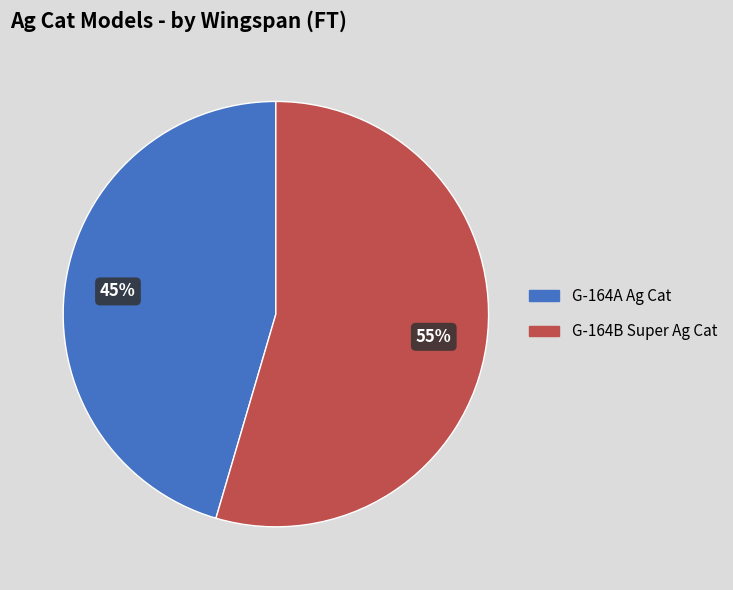

Combined, do G-164B Super Ag Cat and G-164A Ag Cat account for over 50%?

Yes